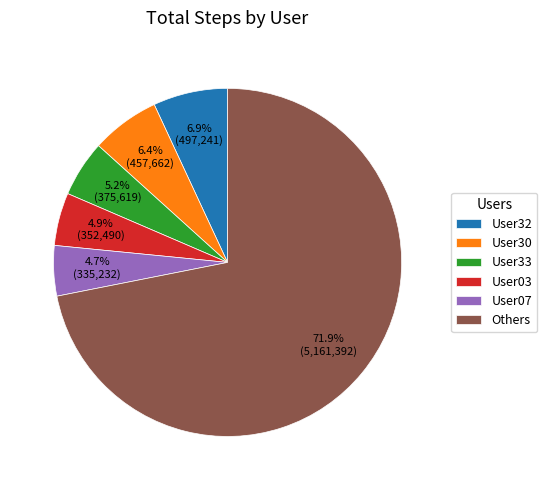

Between Others and User33, which is larger?

Others